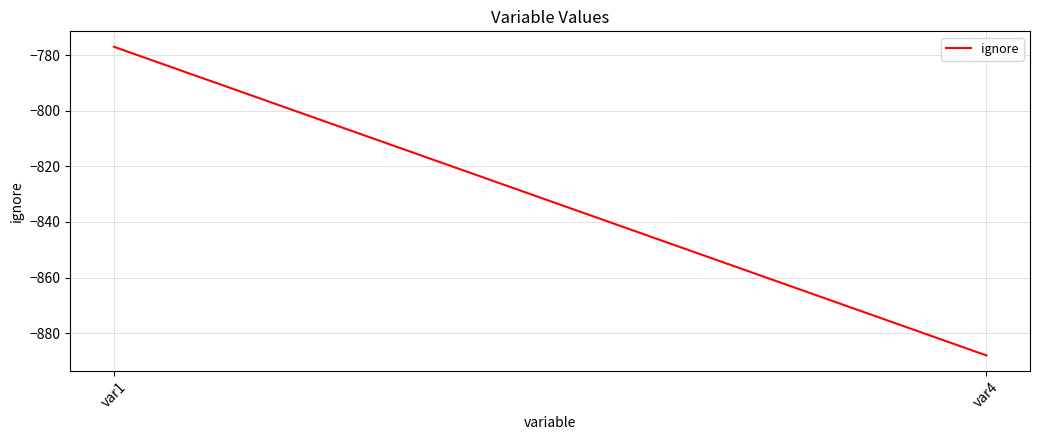

At which category does the chart reach its minimum across all series?

var4